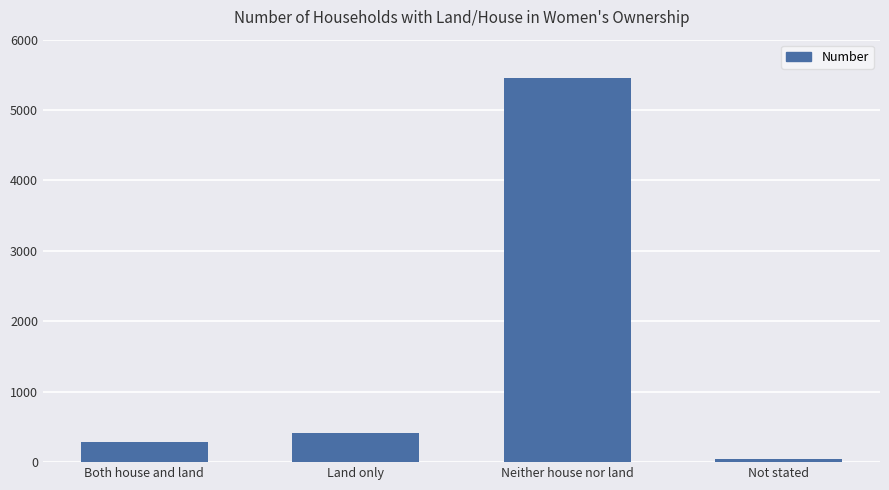

How many categories are shown in the chart?

4